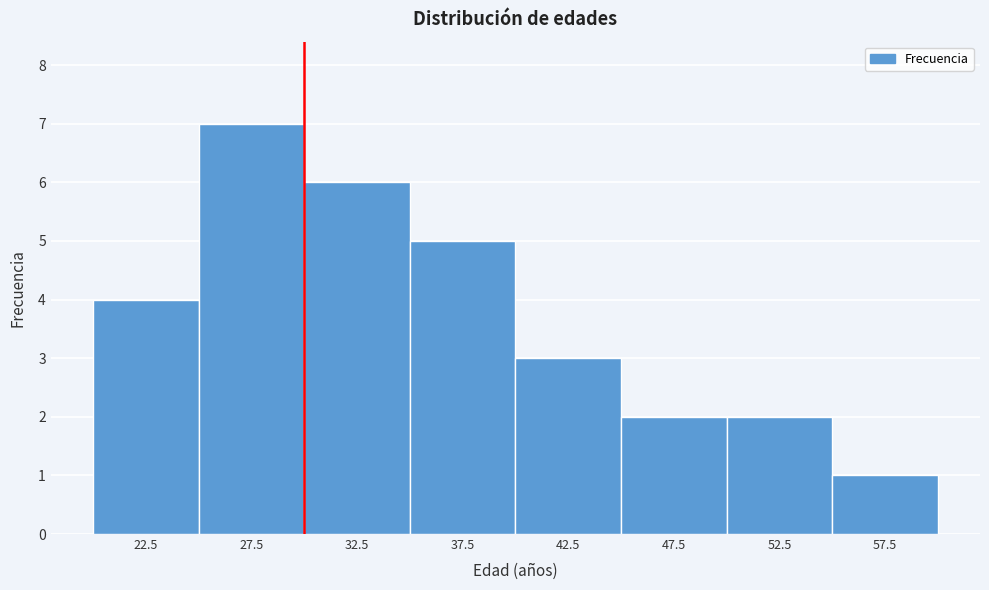

Reading left to right, transcribe this chart: for each bar, give the range it covers on the x-axis and its height. The values are not printed on the chart, so give them approximately, as read against the axis.

20 to 25: 4
25 to 30: 7
30 to 35: 6
35 to 40: 5
40 to 45: 3
45 to 50: 2
50 to 55: 2
55 to 60: 1